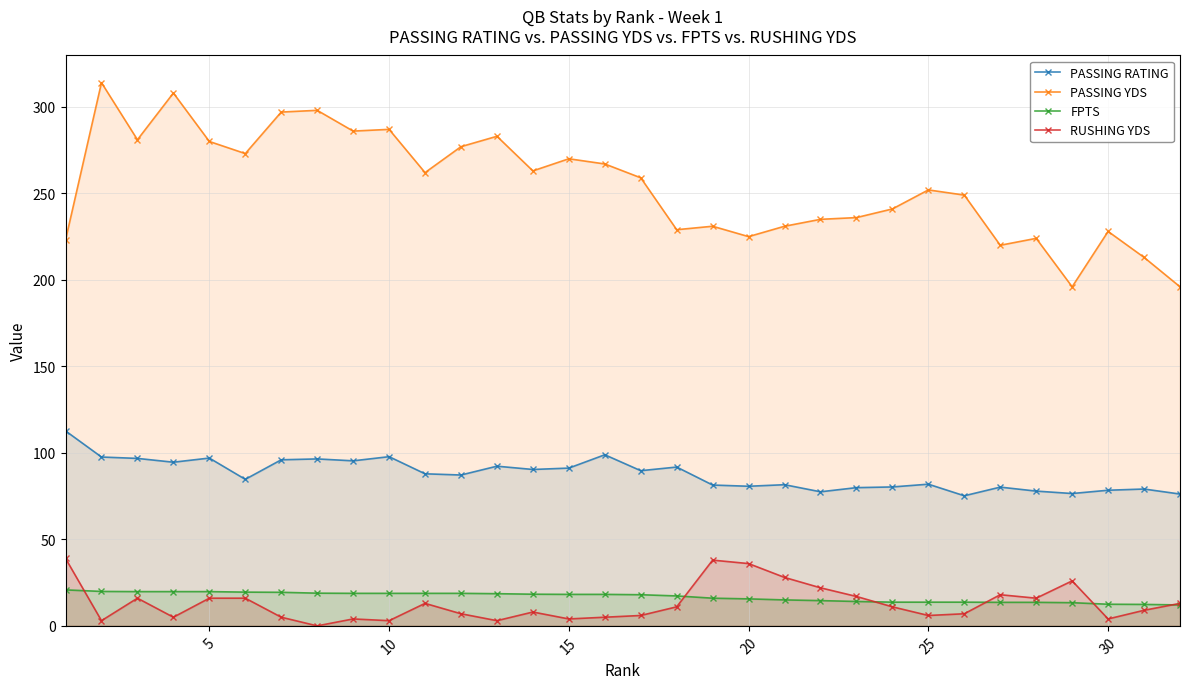

Reading left to right, list all the values displayed in this chart.

PASSING RATING: 112.7	97.6	96.8	94.6	97.0	84.7	96.0	96.5	95.4	97.8	87.9	87.2	92.3	90.4	91.2	98.9	89.7	91.8	81.4	80.7	81.6	77.5	79.9	80.3	81.9	75.2	80.2	77.9	76.5	78.4	79.1	76.2
PASSING YDS: 223.0	314.0	281.0	308.0	280.0	273.0	297.0	298.0	286.0	287.0	262.0	277.0	283.0	263.0	270.0	267.0	259.0	229.0	231.0	225.0	231.0	235.0	236.0	241.0	252.0	249.0	220.0	224.0	196.0	228.0	213.0	196.0
FPTS: 20.8	19.9	19.8	19.8	19.8	19.5	19.4	18.9	18.8	18.8	18.8	18.8	18.6	18.3	18.2	18.2	18.0	17.3	16.0	15.6	15.0	14.6	14.1	13.7	13.7	13.7	13.6	13.6	13.4	12.5	12.4	12.1
RUSHING YDS: 39.0	3.0	16.0	5.0	16.0	16.0	5.0	0.0	4.0	3.0	13.0	7.0	3.0	8.0	4.0	5.0	6.0	11.0	38.0	36.0	28.0	22.0	17.0	11.0	6.0	7.0	18.0	16.0	26.0	4.0	9.0	13.0